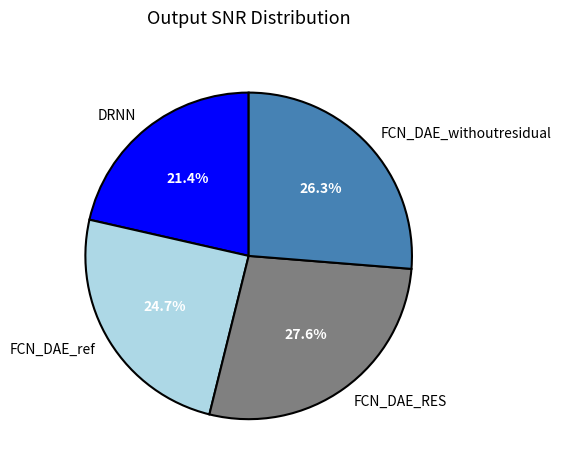

Is it true that FCN_DAE_RES is 39% of the pie?

False